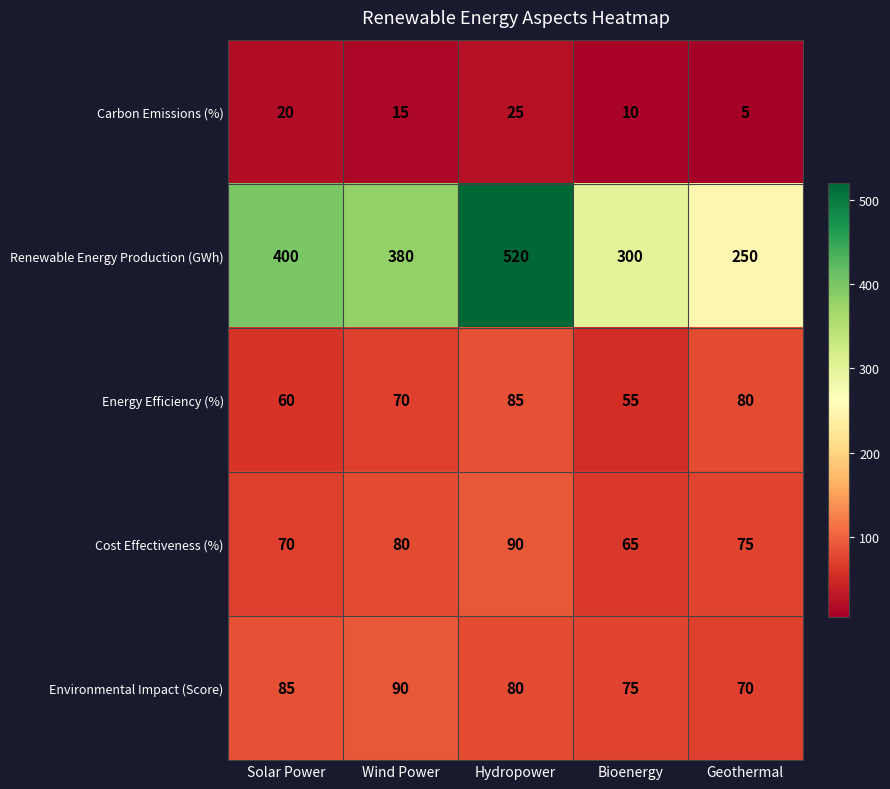

At which label is Energy Efficiency (%) closest to 70?

Wind Power